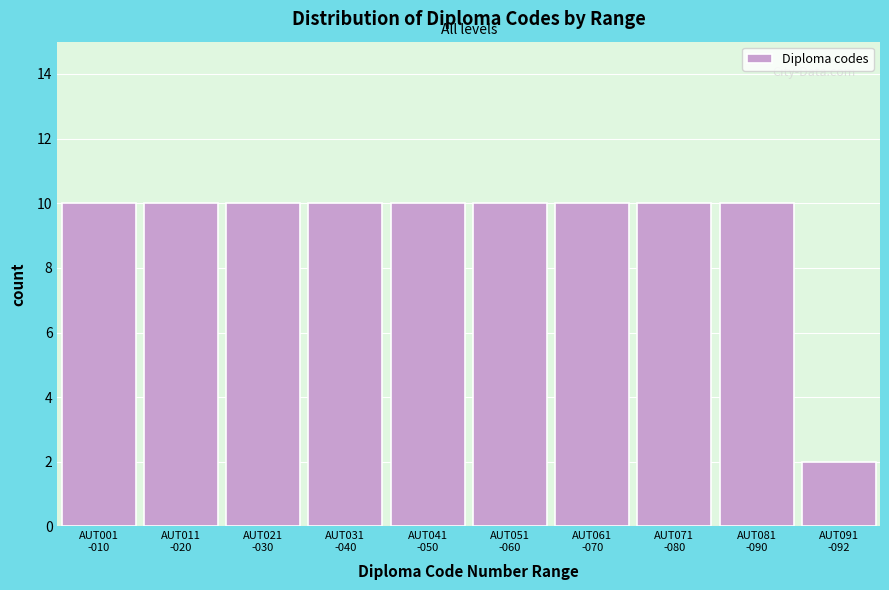

Reading left to right, list all the values displayed in this chart.

10	10	10	10	10	10	10	10	10	2